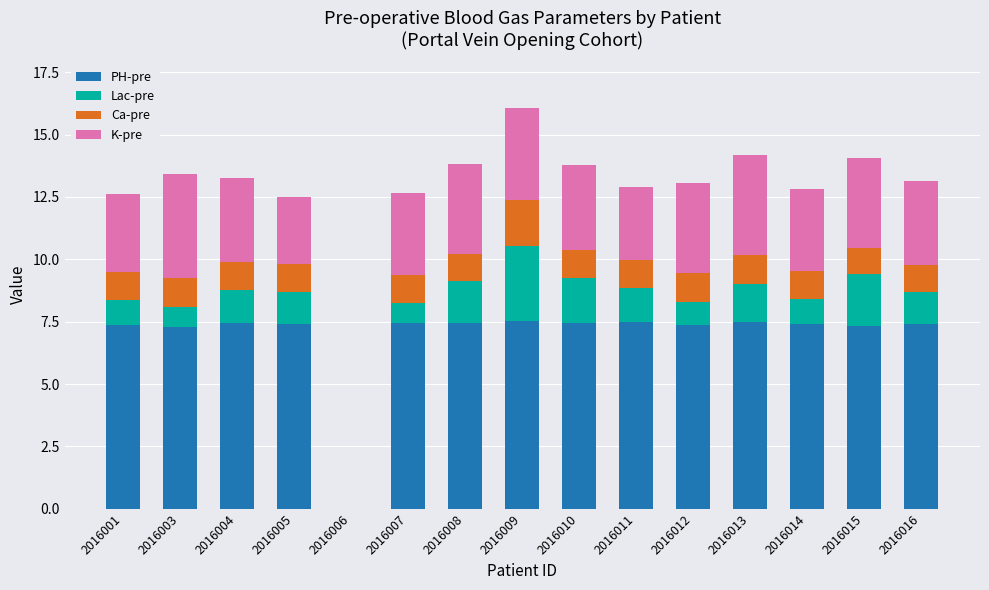

The value of PH-pre at 2016003 is 7.3. True or false?

True